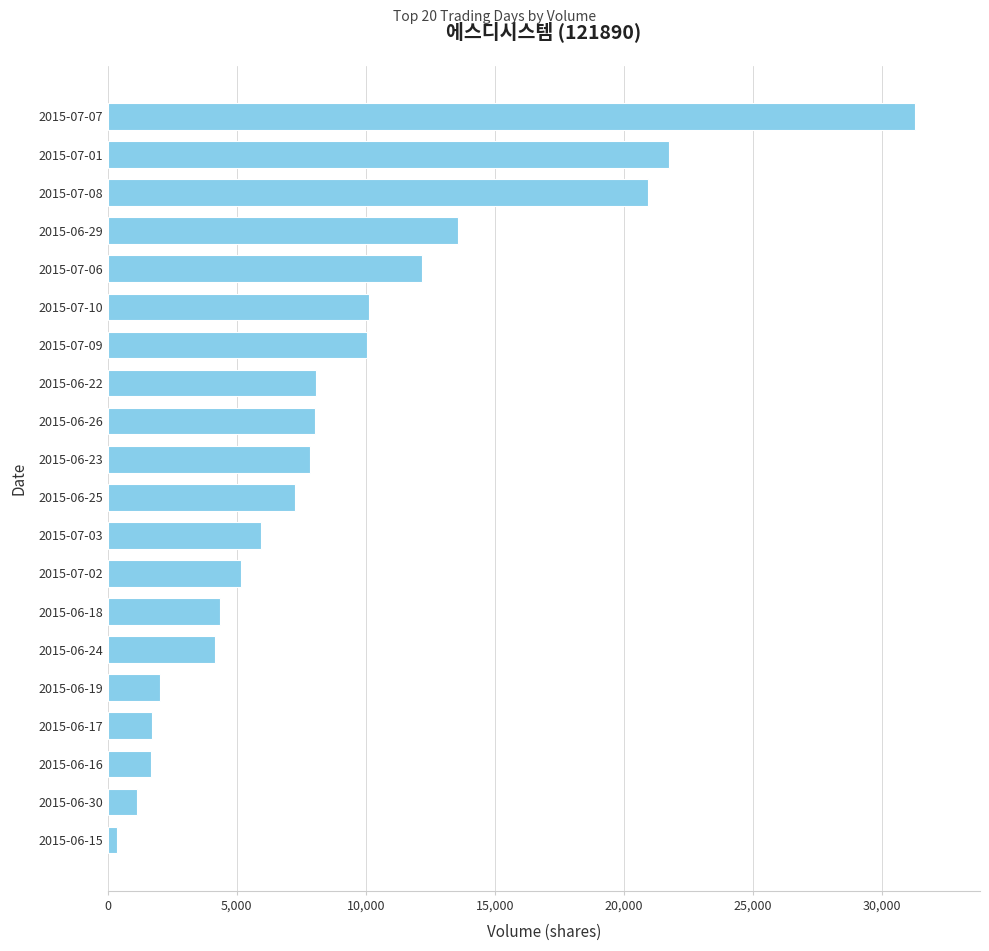

The value at 2015-06-25 is 1874. True or false?

False